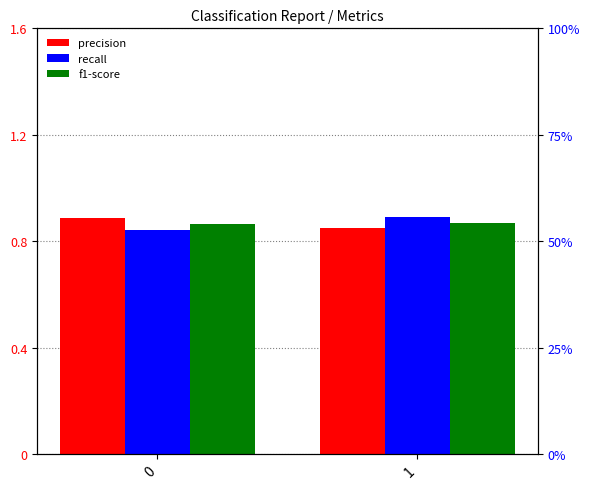

Which series has the largest total across all categories?

precision